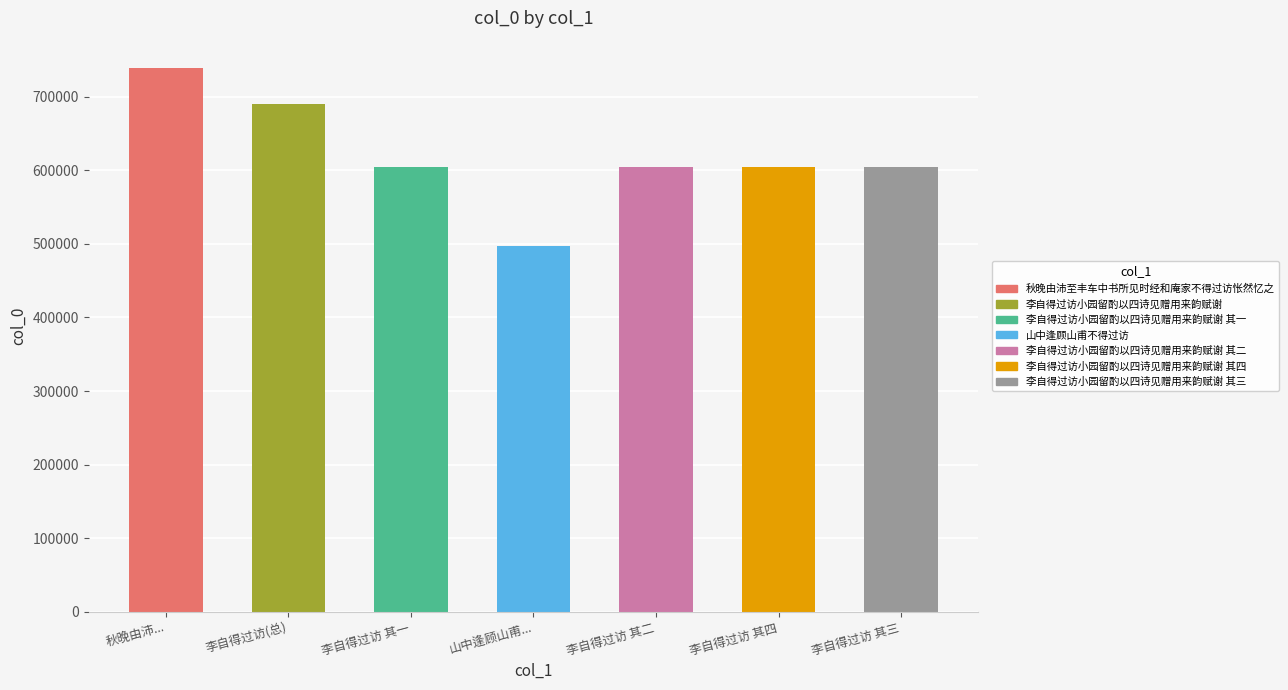

Approximately how many times larger is the value at 李自得过访 其一 compared to 秋晚由沛...?

0.8